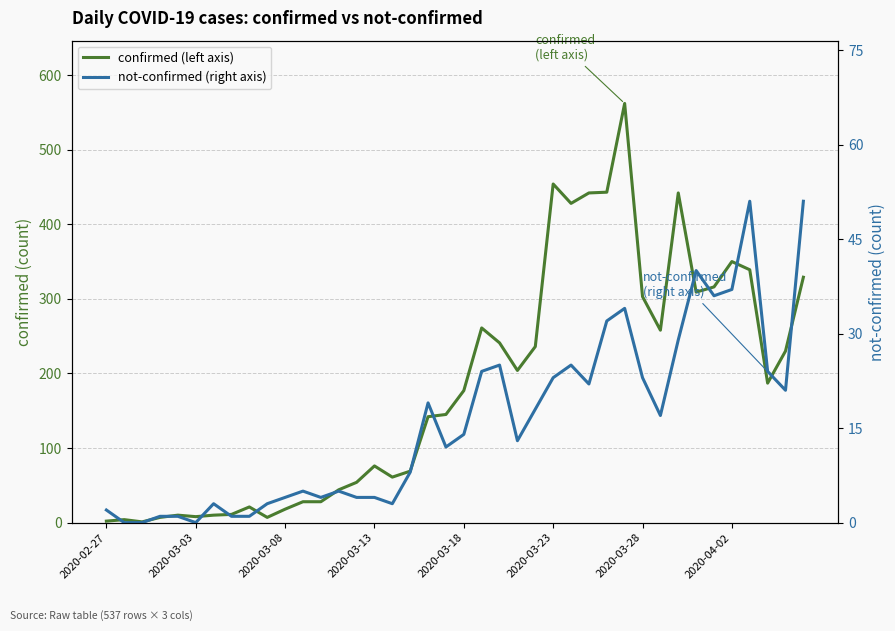

Does the chart display data point markers on the line(s)?

No